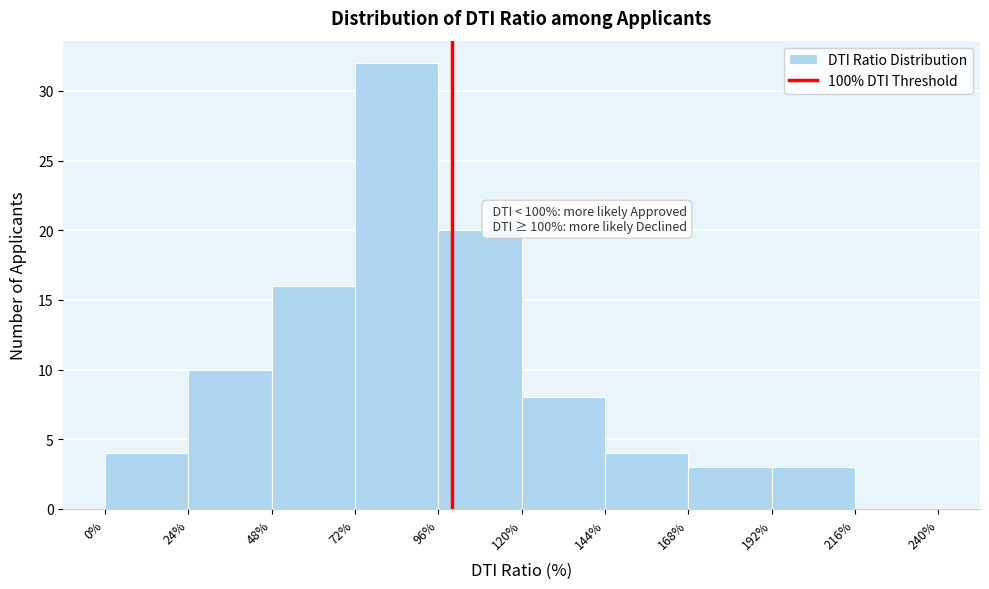

Which range on the x-axis has the tallest bar?

72% to 96%